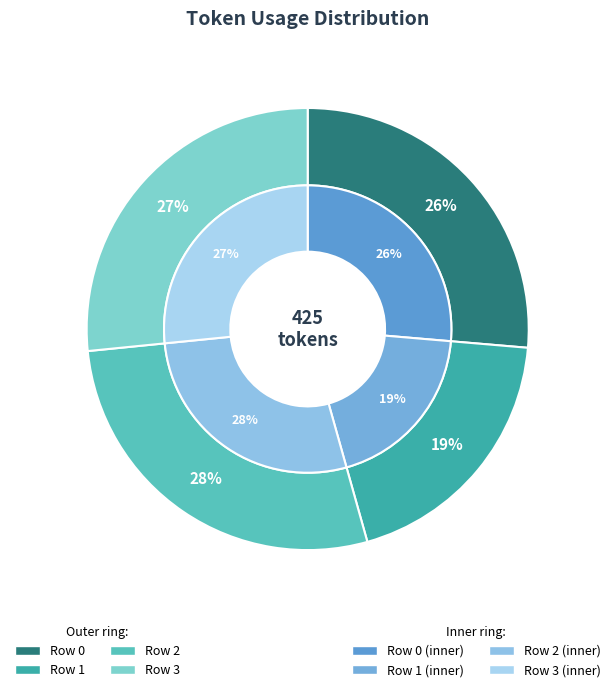

How many segments does this pie chart have?

4